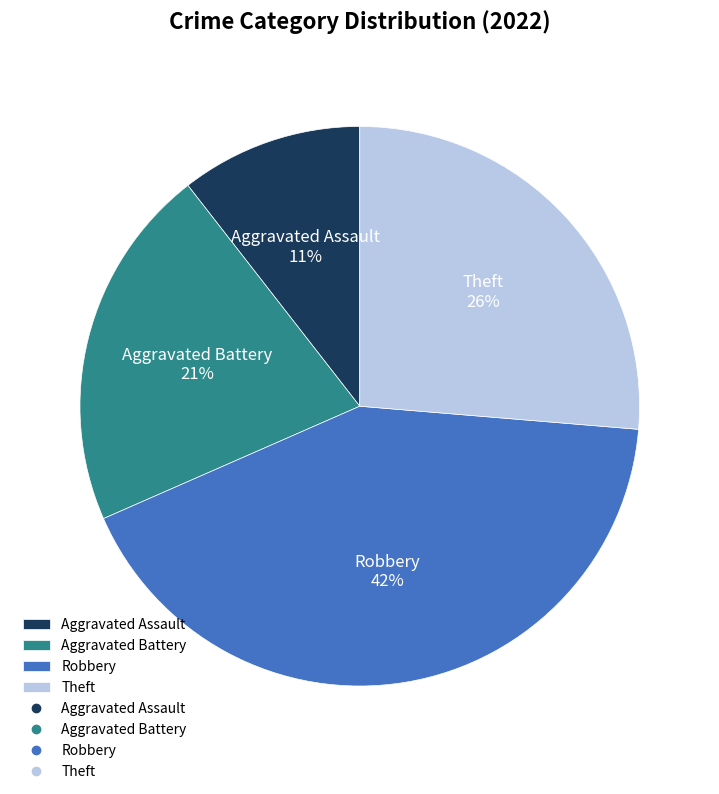

Which category has the biggest portion of the pie?

Robbery